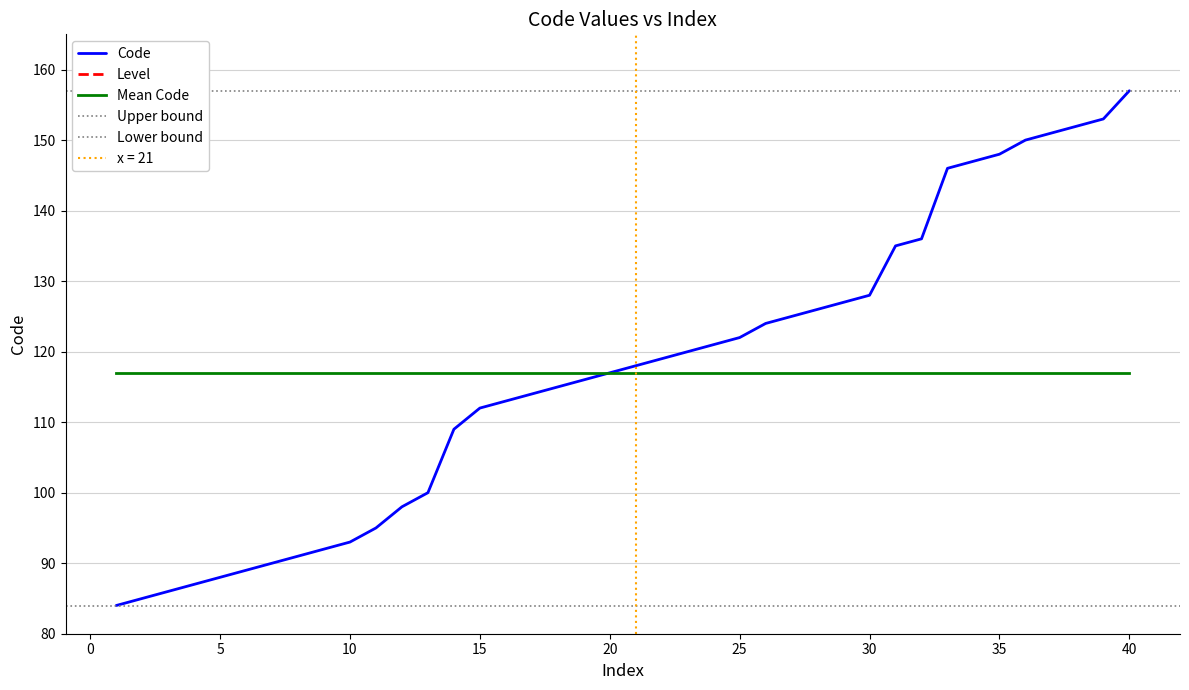

True or false: the data has more than 0 interior local peaks.

False